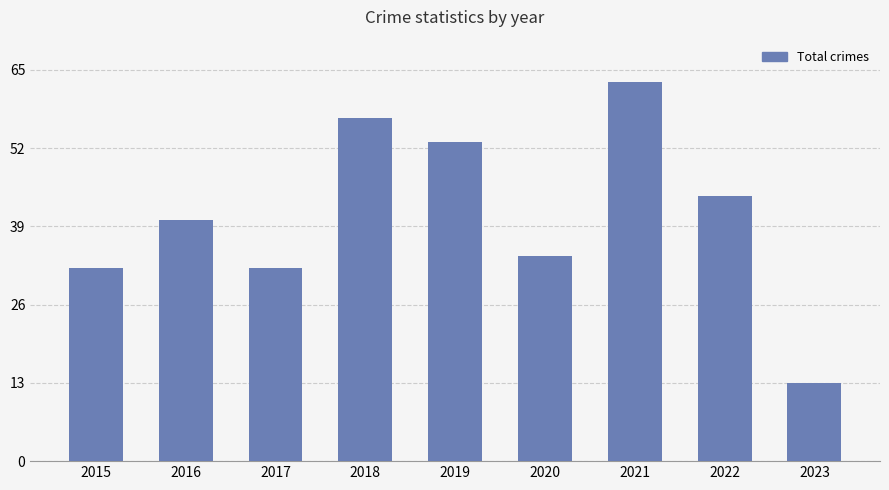

What is the ratio of the value at 2023 to the value at 2018?

0.2